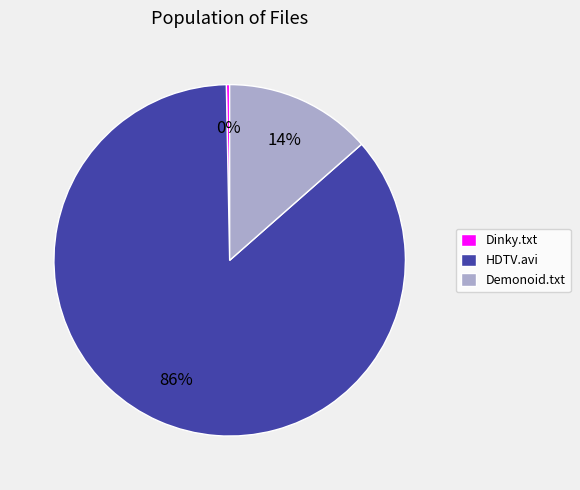

To the nearest percent, what is the difference between the largest and smallest slice percentages?

86%